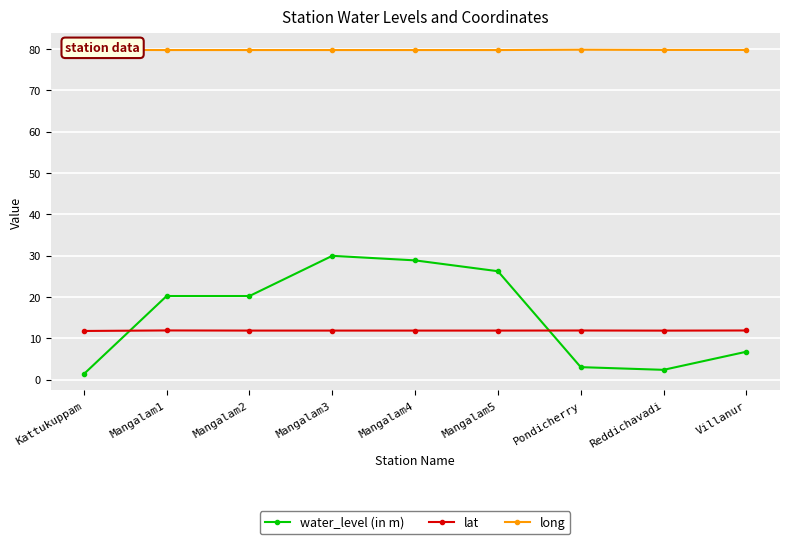

What is the difference between the maximum and minimum values in the long series?

0.1